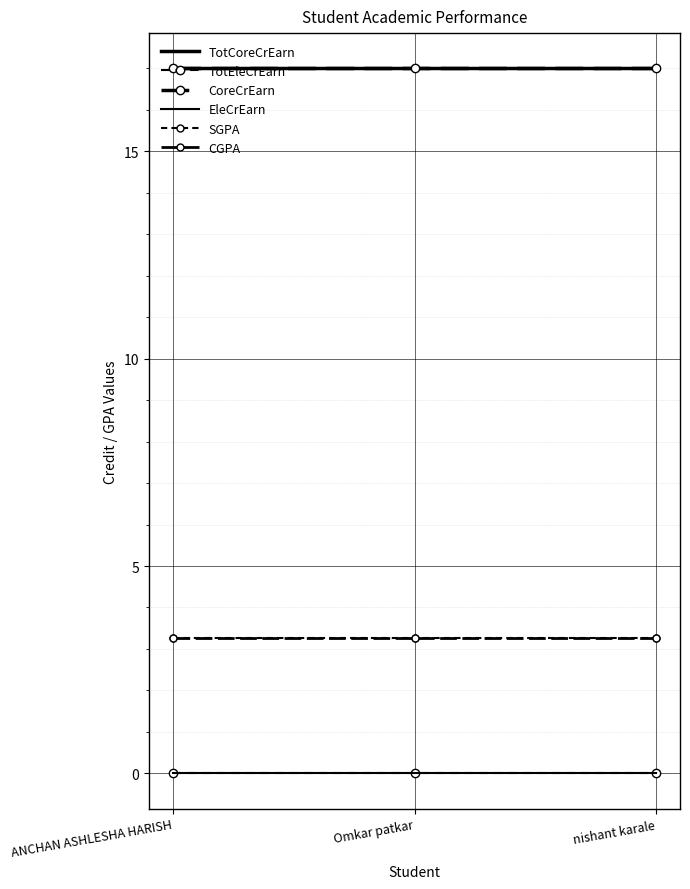

How many lines are shown in the chart?

6